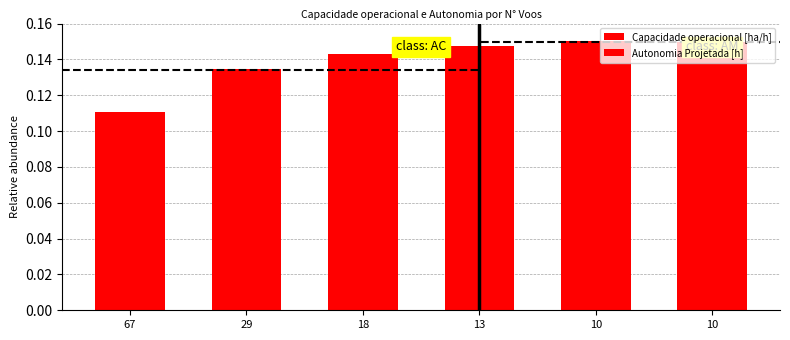

Rank the series by their average value, from lowest to highest.

Autonomia Projetada [h], Capacidade operacional [ha/h]